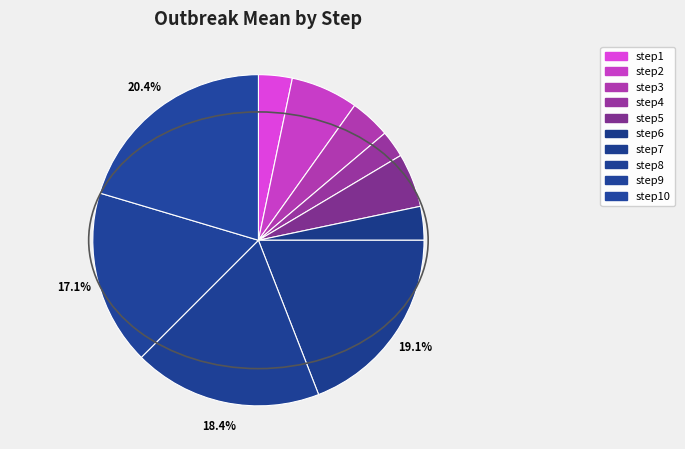

How many slices are in this pie chart?

10